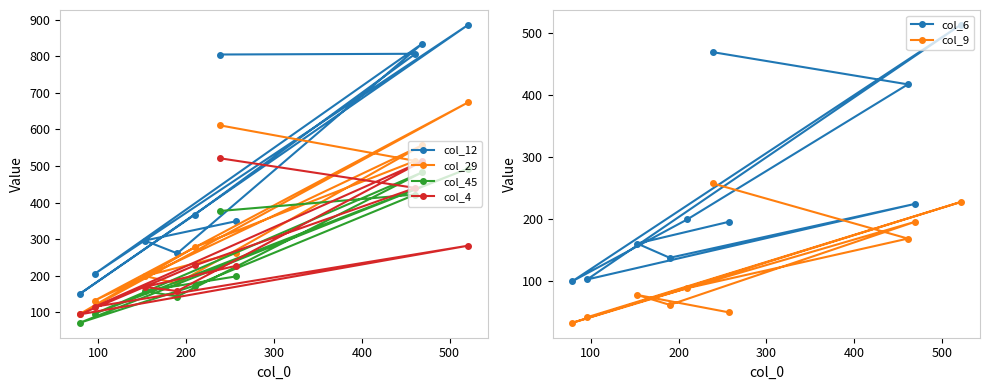

True or false: col_29 and col_9 cross at least once.

False